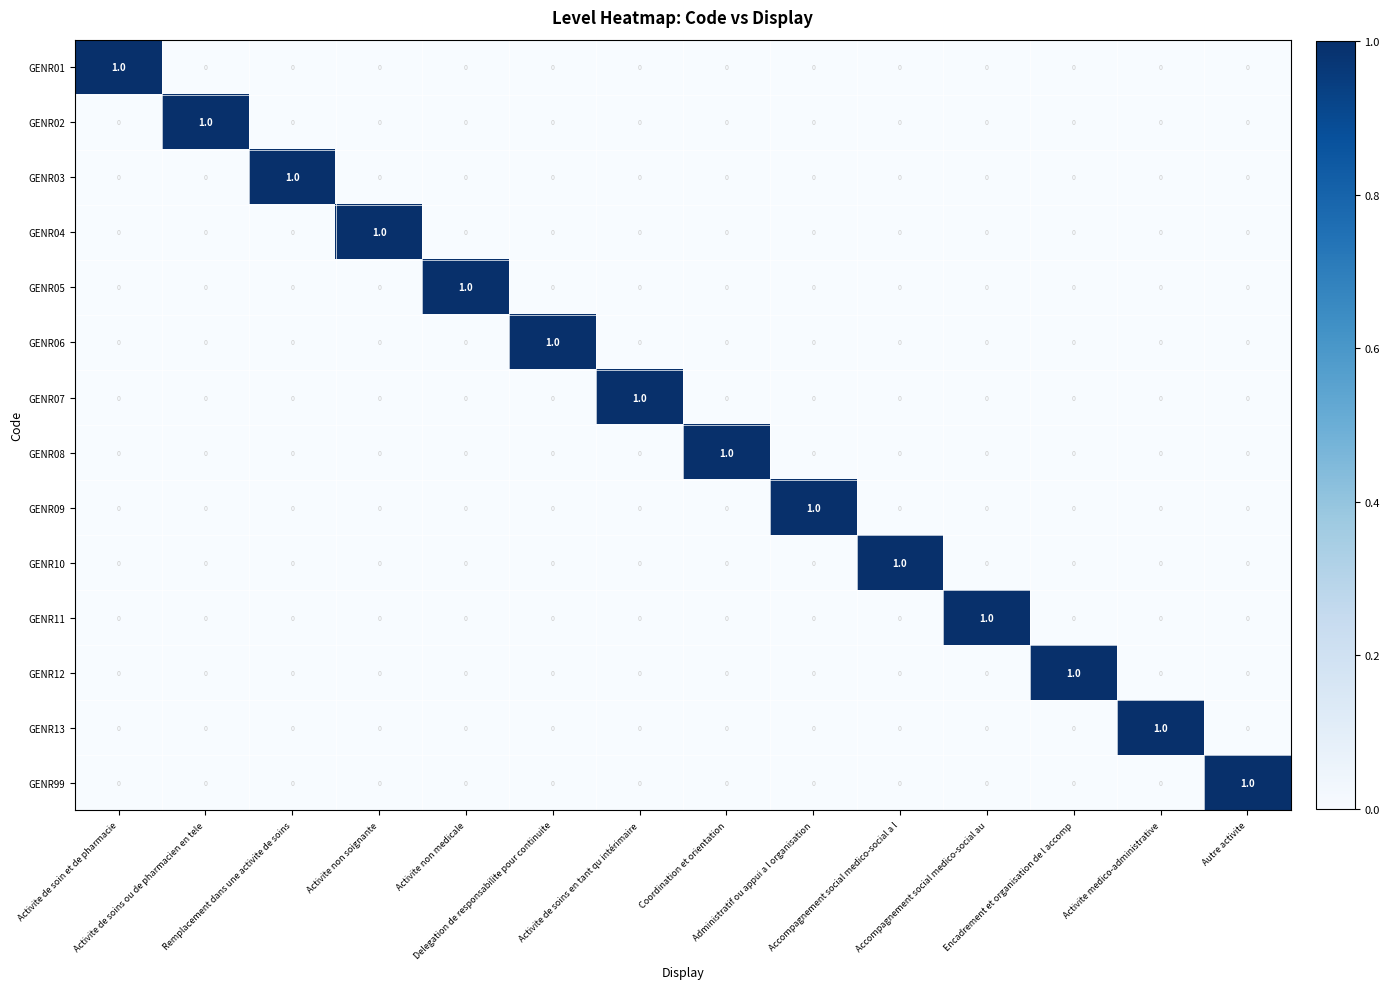

Count the GENR01 values in the range 0 to 1.

14